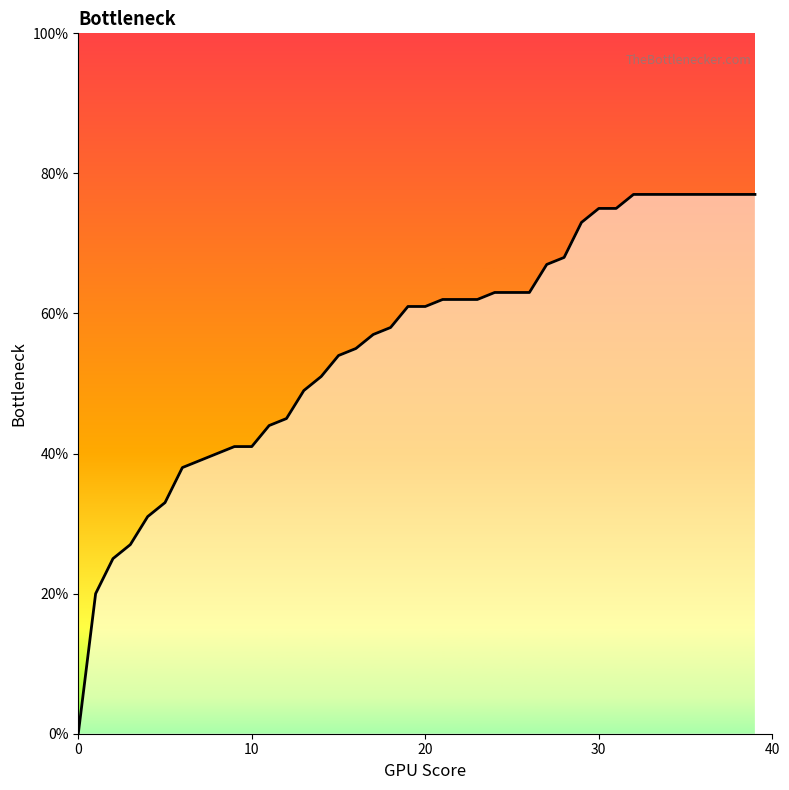

Reading right to left, list all the values displayed in this chart.

0.8	0.8	0.8	0.8	0.8	0.8	0.8	0.8	0.8	0.8	0.7	0.7	0.7	0.6	0.6	0.6	0.6	0.6	0.6	0.6	0.6	0.6	0.6	0.6	0.5	0.5	0.5	0.5	0.4	0.4	0.4	0.4	0.4	0.4	0.3	0.3	0.3	0.2	0.2	0.0